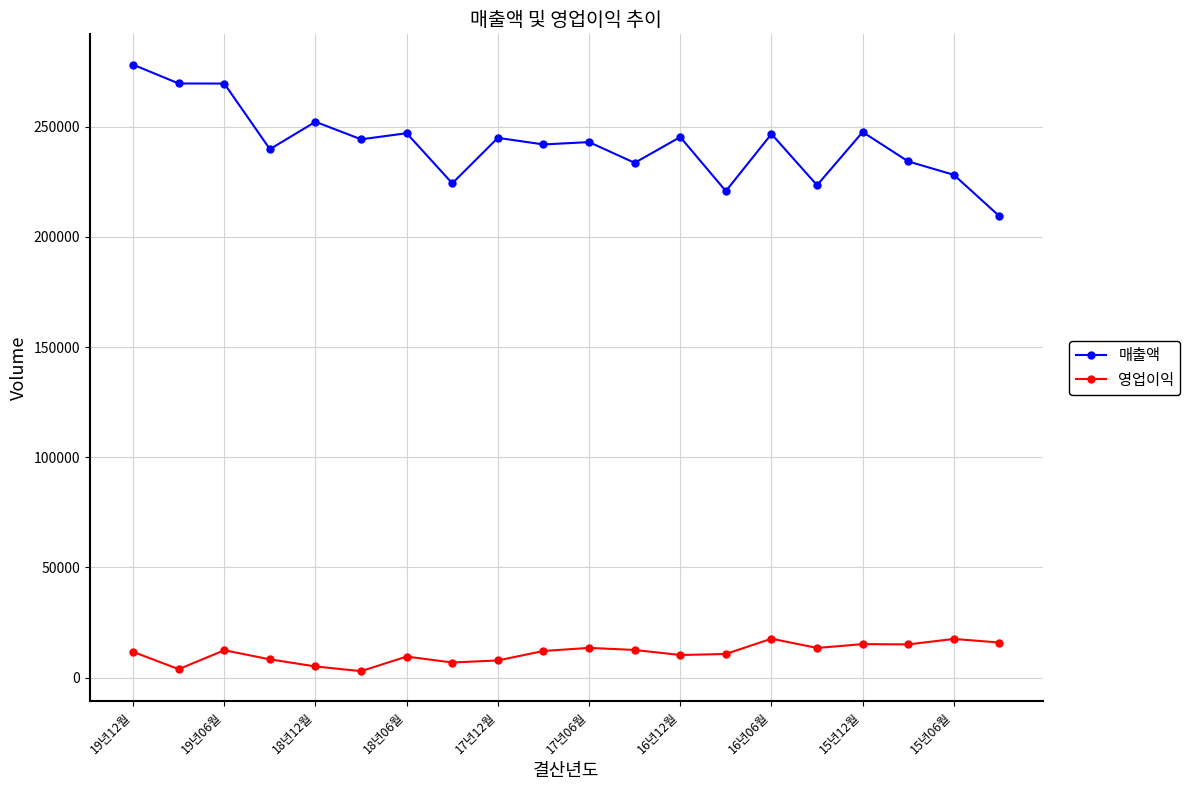

Which series has the largest total across all categories?

매출액